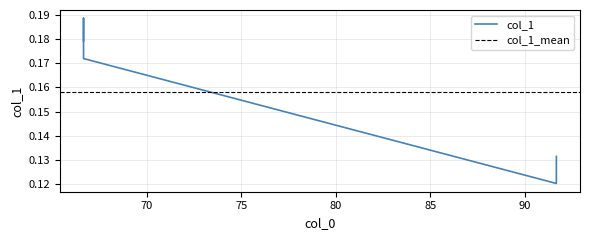

Does the chart display data point markers on the line(s)?

No